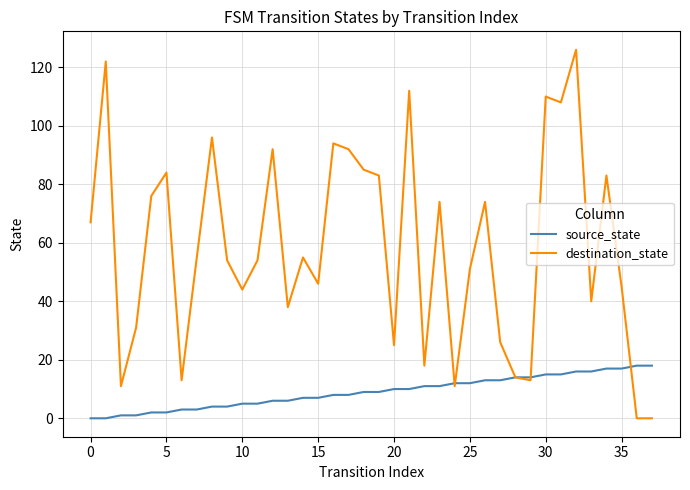

Which series has the largest total across all categories?

destination_state